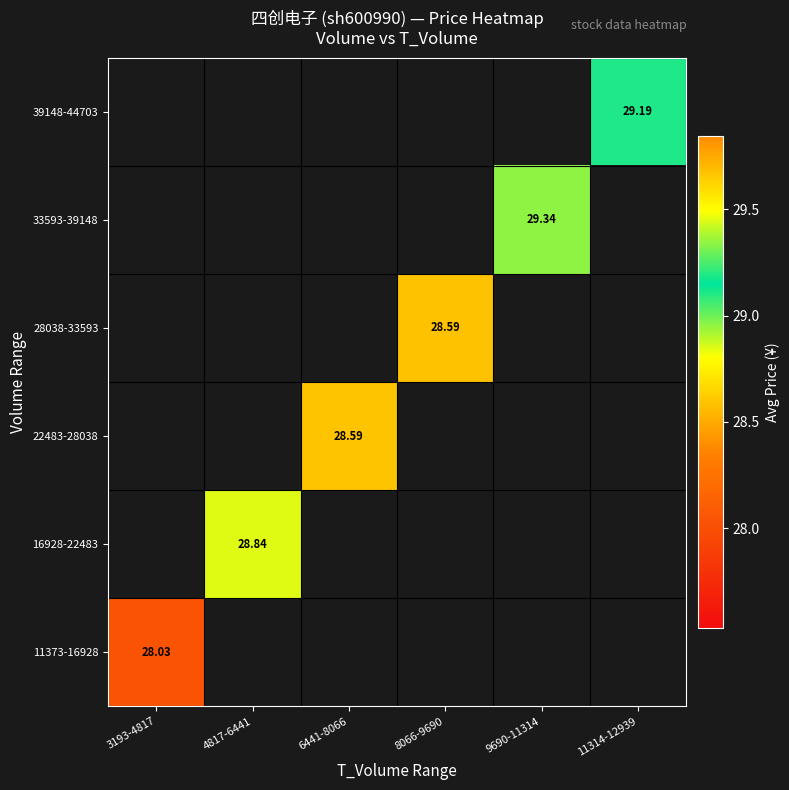

List the labels in order of 16928-22483 value, largest first.

3193-4817, 4817-6441, 6441-8066, 8066-9690, 9690-11314, 11314-12939